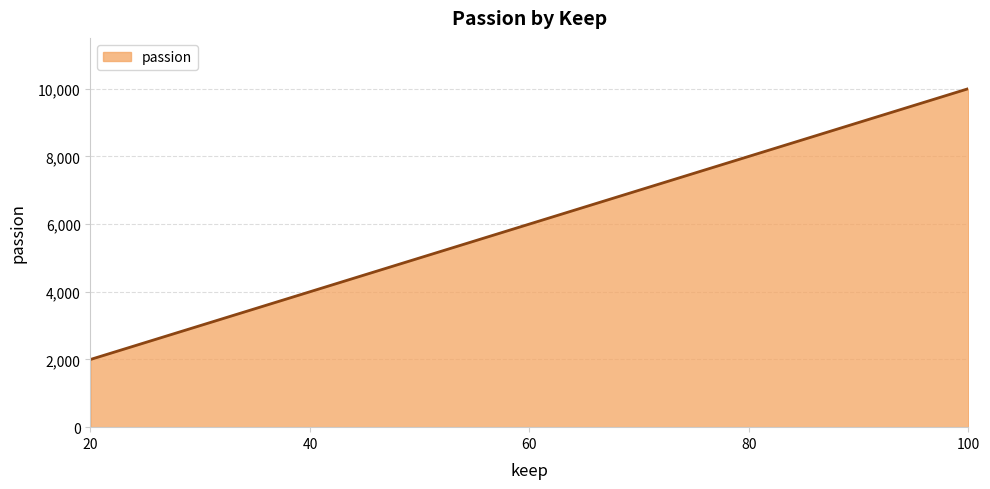

Which has a higher value, 100 or 60?

100